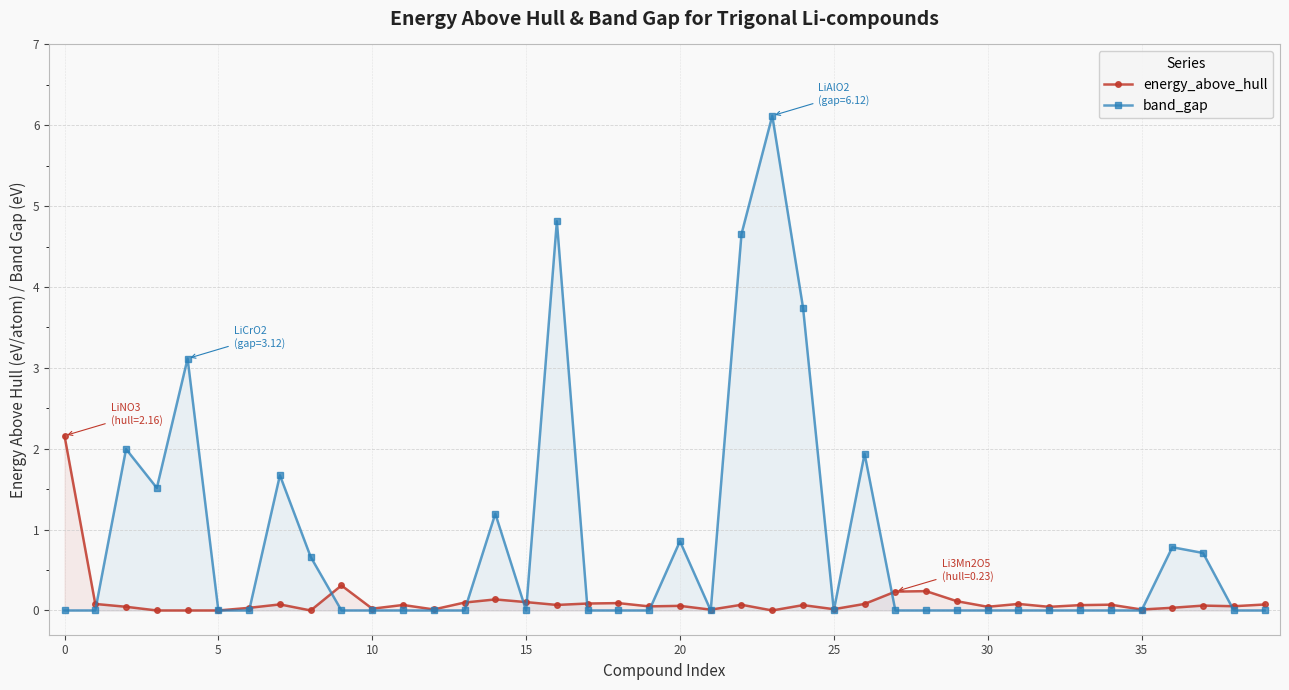

True or false: energy_above_hull has more than 2 interior local peaks.

True